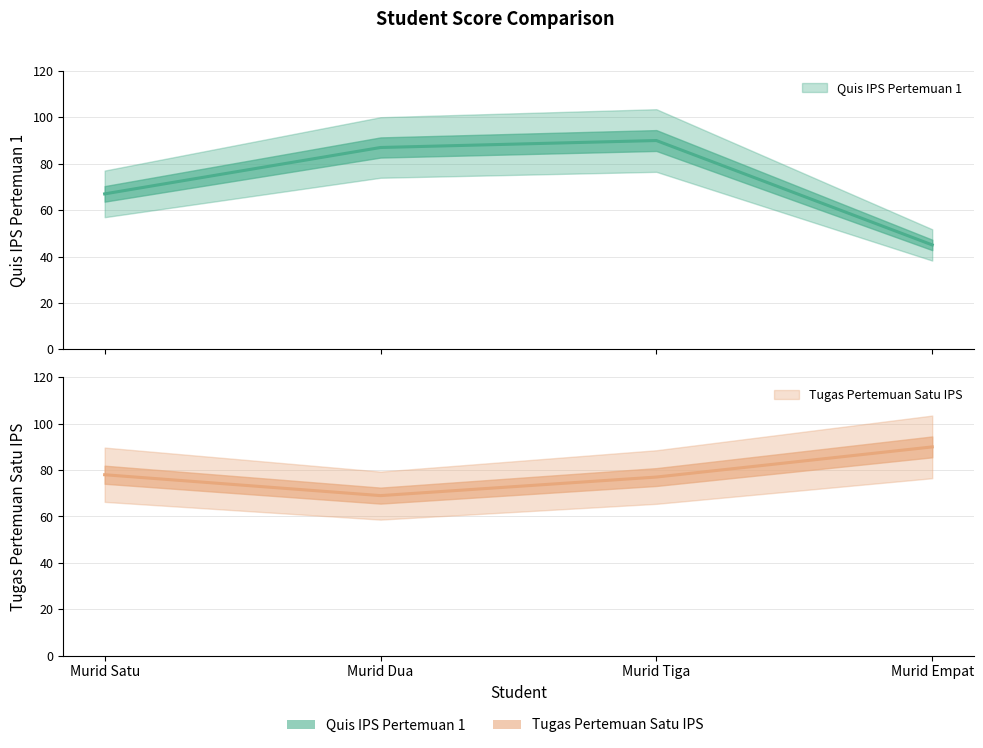

At which label does Quis IPS Pertemuan 1 first exceed 87?

Murid Tiga